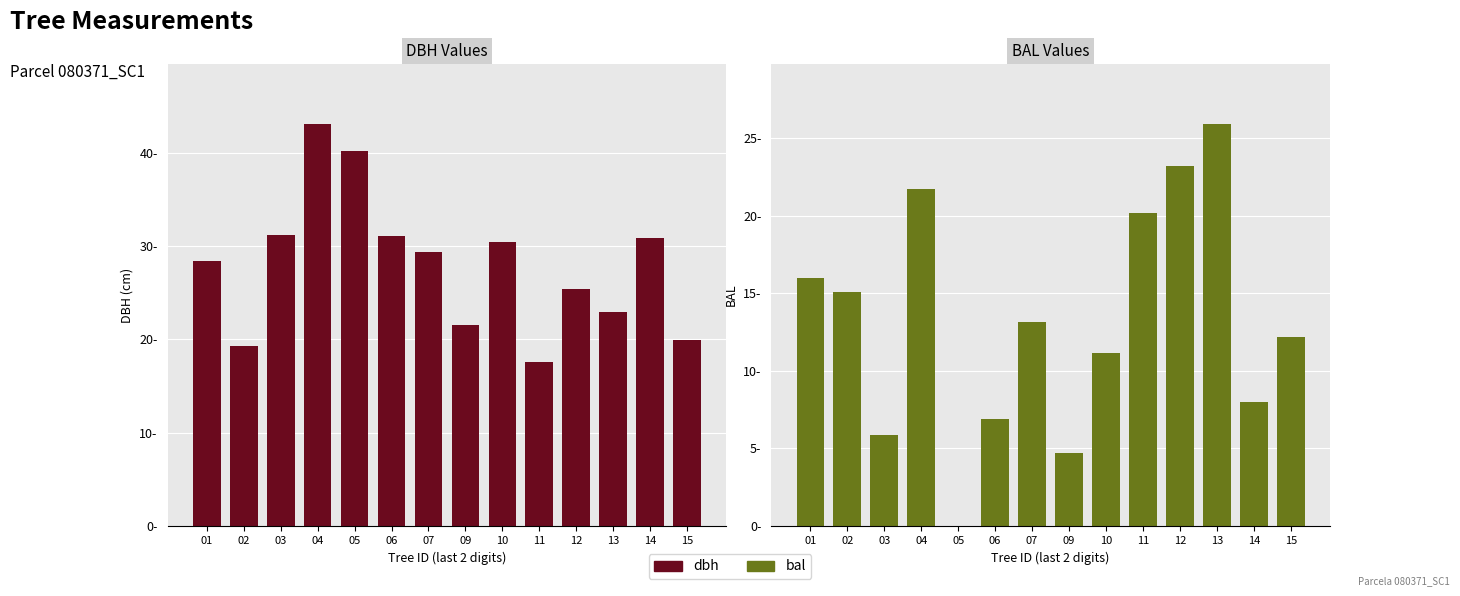

Which series has the largest total across all categories?

dbh